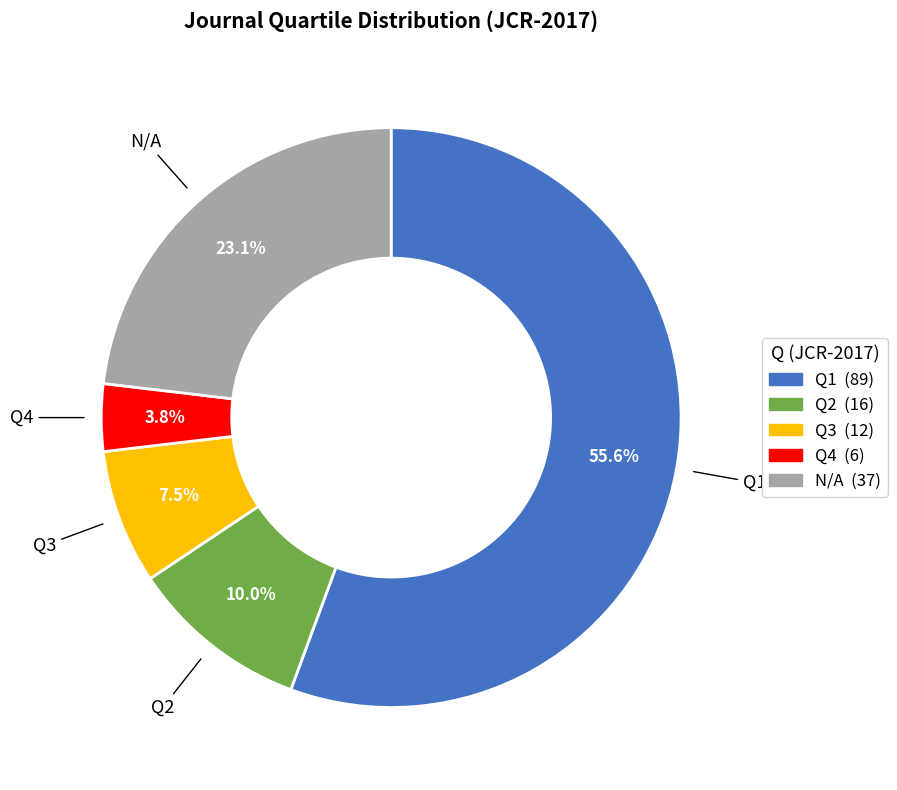

Which category has the biggest portion of the pie?

Q1